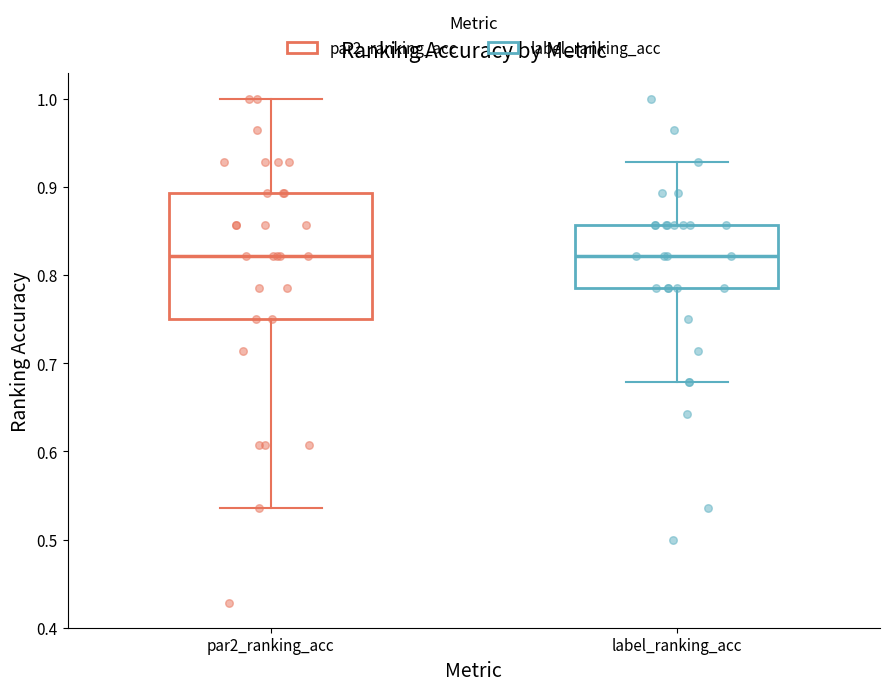

Reading left to right, transcribe this box plot: for each box, give where its median line is, the range the box spans, and where its two whiskers end, as read against the y-axis. The values are not printed on the chart, so give them approximately, as read against the axis.

par2_ranking_acc: median 0.82, box 0.75 to 0.89, whiskers 0.54 to 1.00
label_ranking_acc: median 0.82, box 0.79 to 0.86, whiskers 0.68 to 0.93